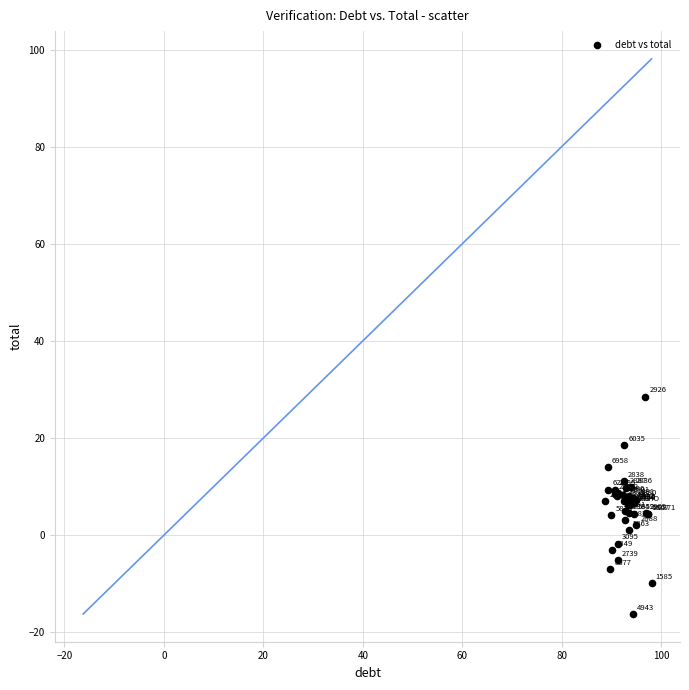

What Y value in the scatter plot is closest to 6?

6.1